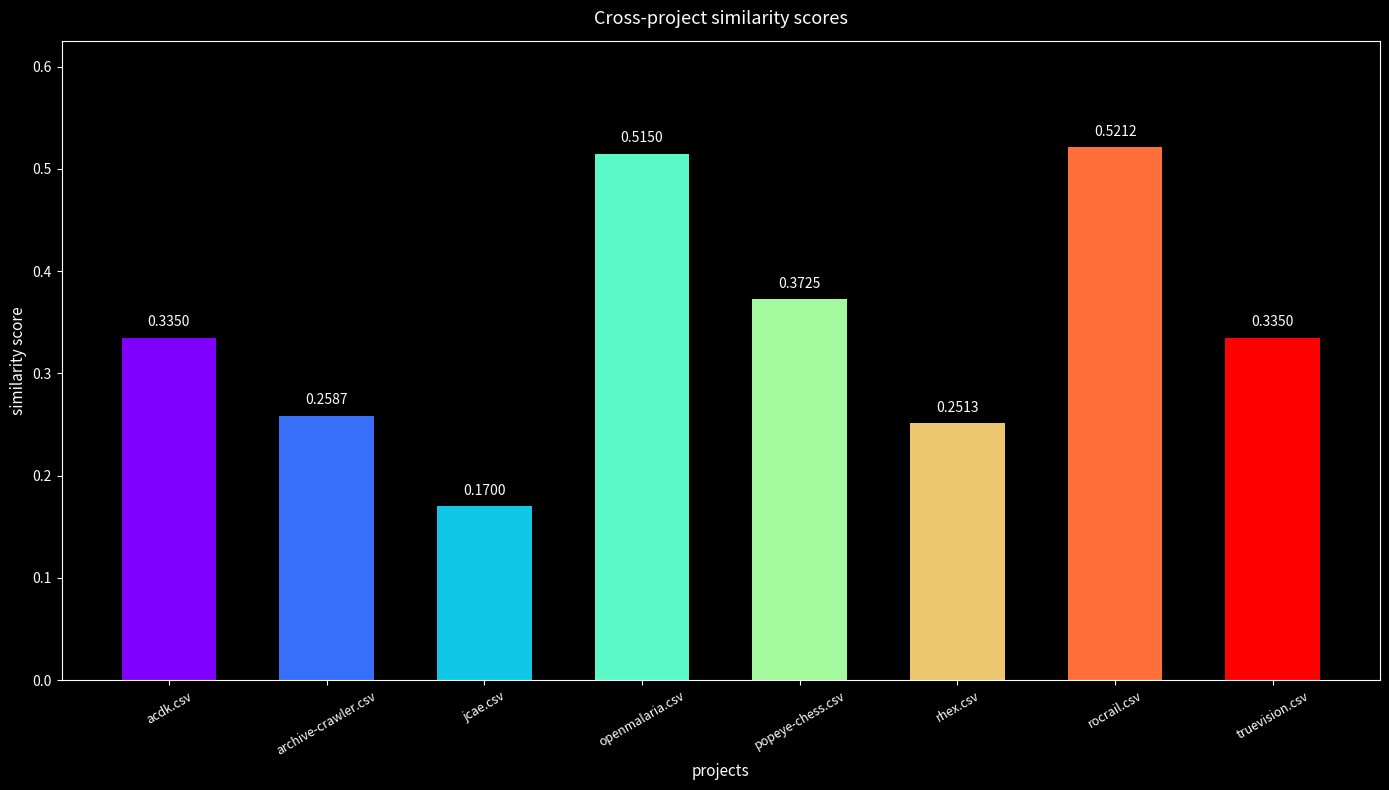

What is the label of the 2nd bar from the right?

rocrail.csv